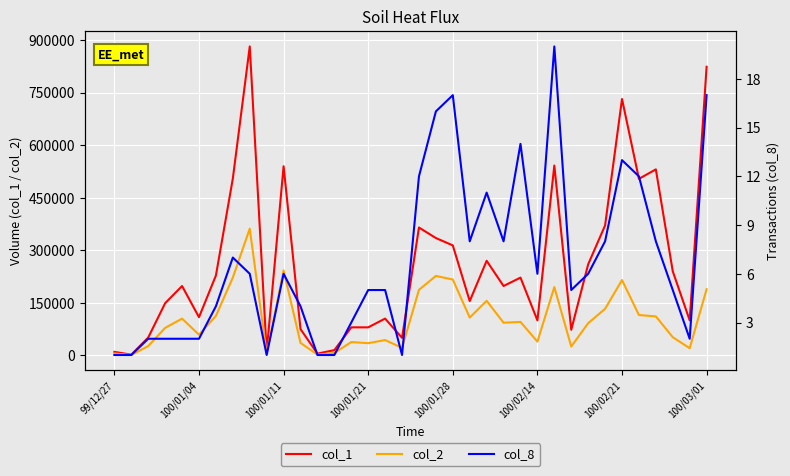

True or false: col_2 has a value of 216520 at 100/01/28.

True